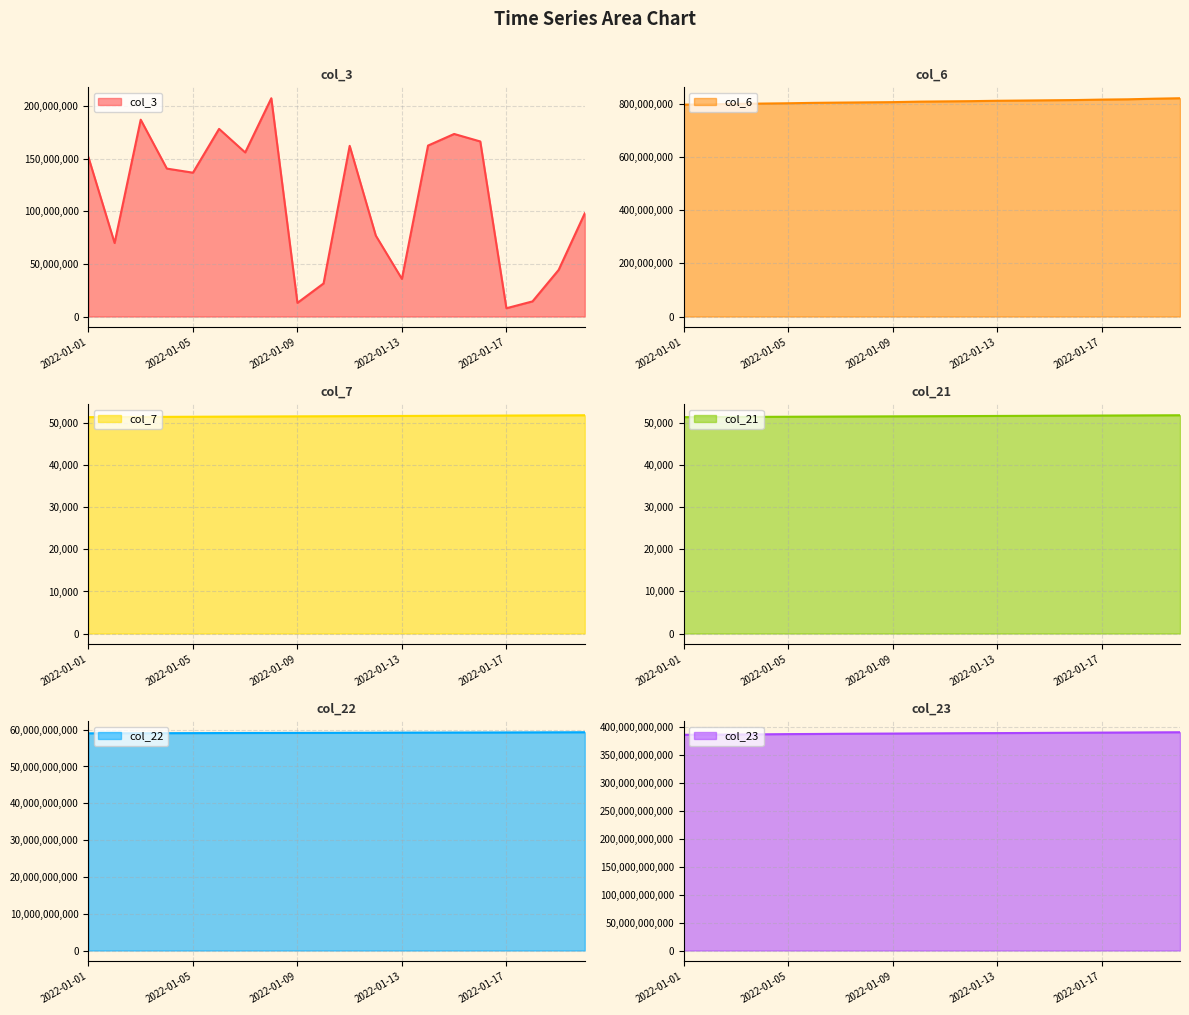

What is the difference between the col_22 values at 2022-01-05 and 2022-01-01?

52491224